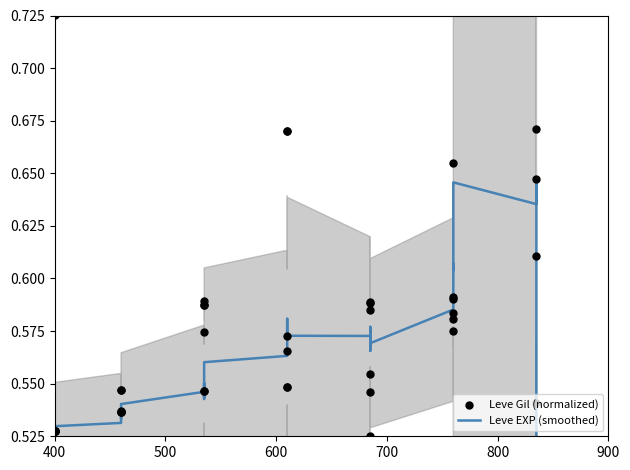

At how many categories does at least one series exceed 0?

40